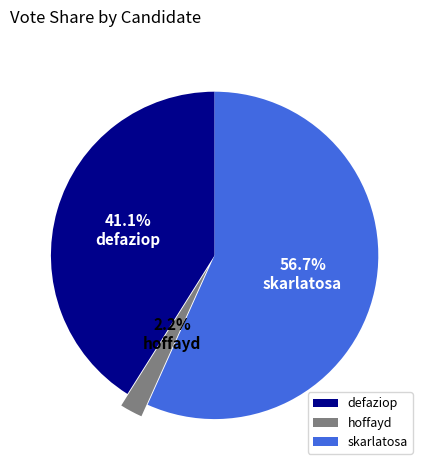

To the nearest percent, what portion does defaziop represent?

41%